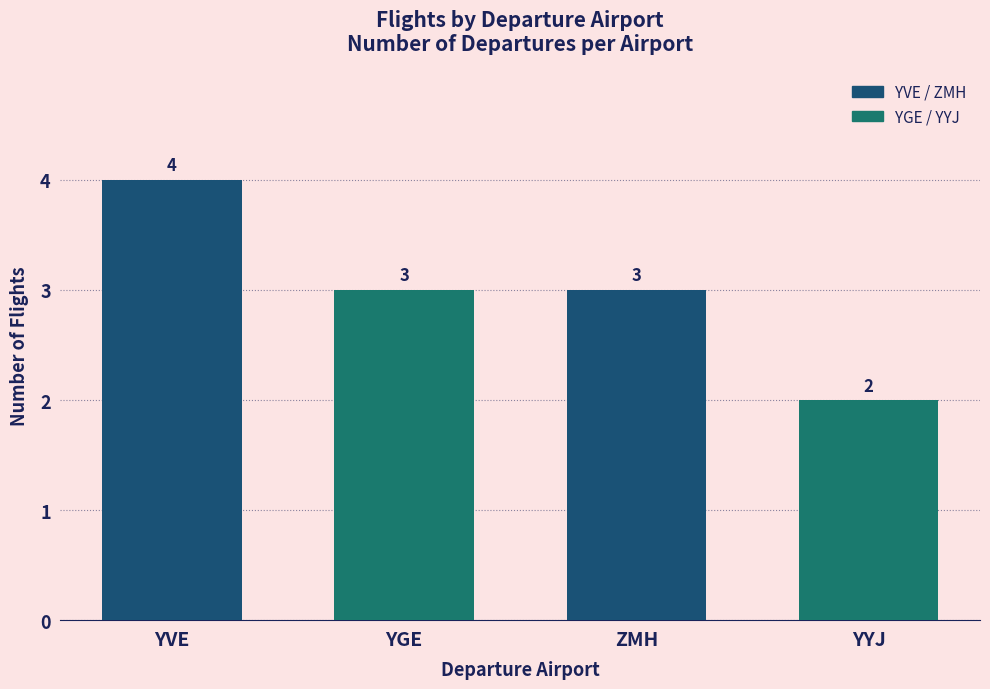

Is it true that the value at YYJ is 3?

False